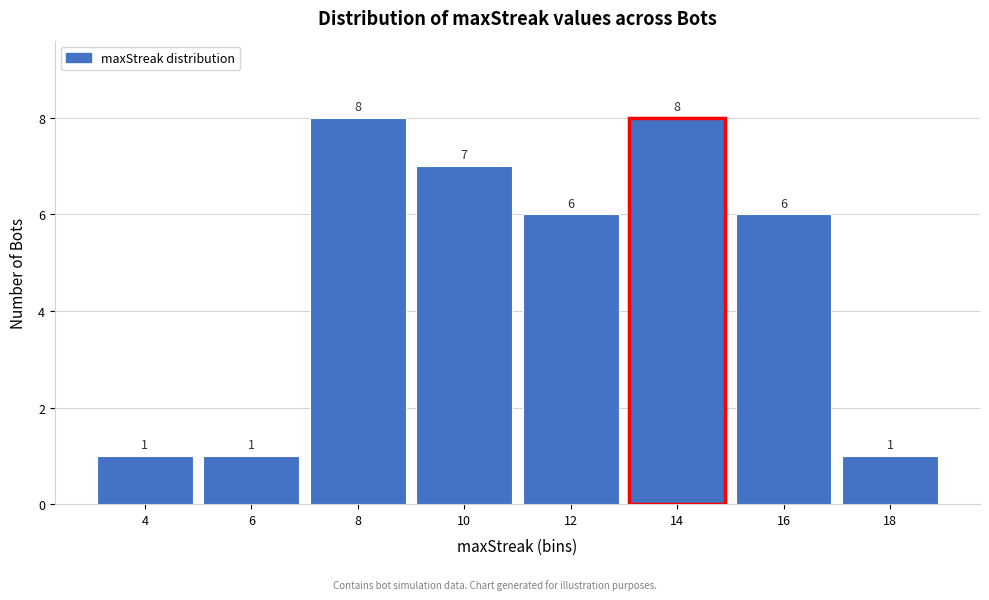

What is the height of the bar covering 5 to 7 on the x-axis?

1